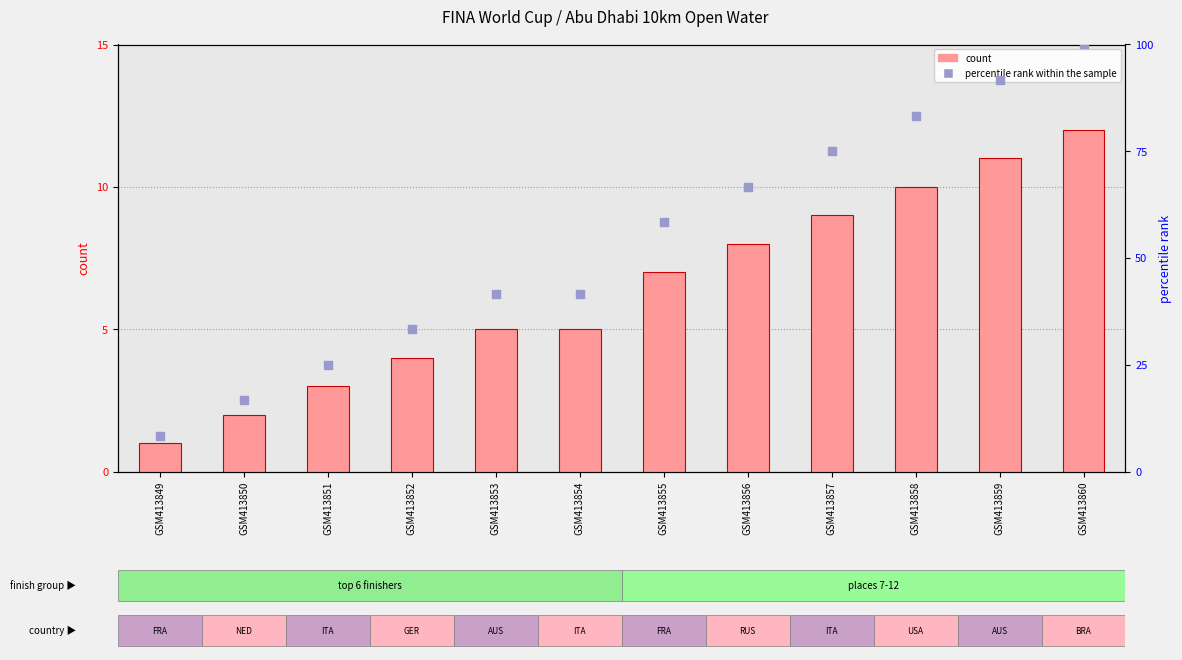

Which series has the largest total across all categories?

percentile rank within the sample